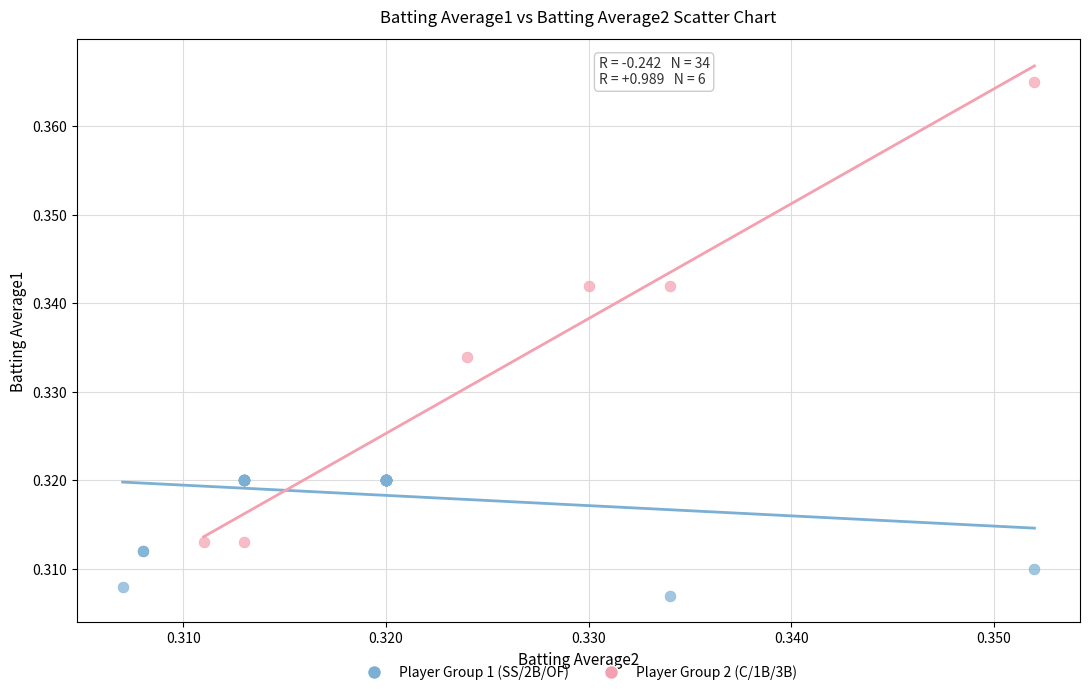

Which series has the largest Y range (max minus min)?

Player Group 2 (C/1B/3B)